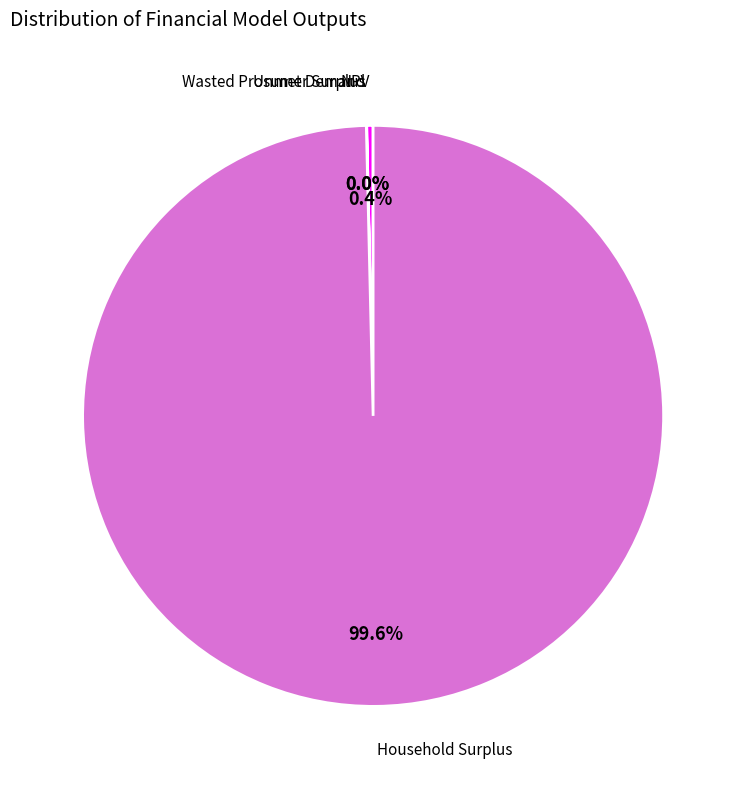

Is there a majority slice in this chart?

Yes